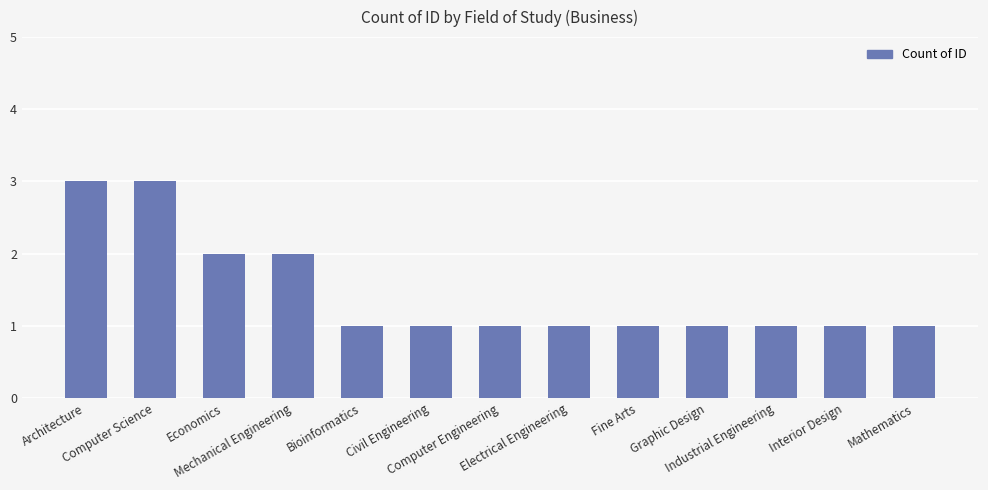

What is the maximum value shown in the chart?

3